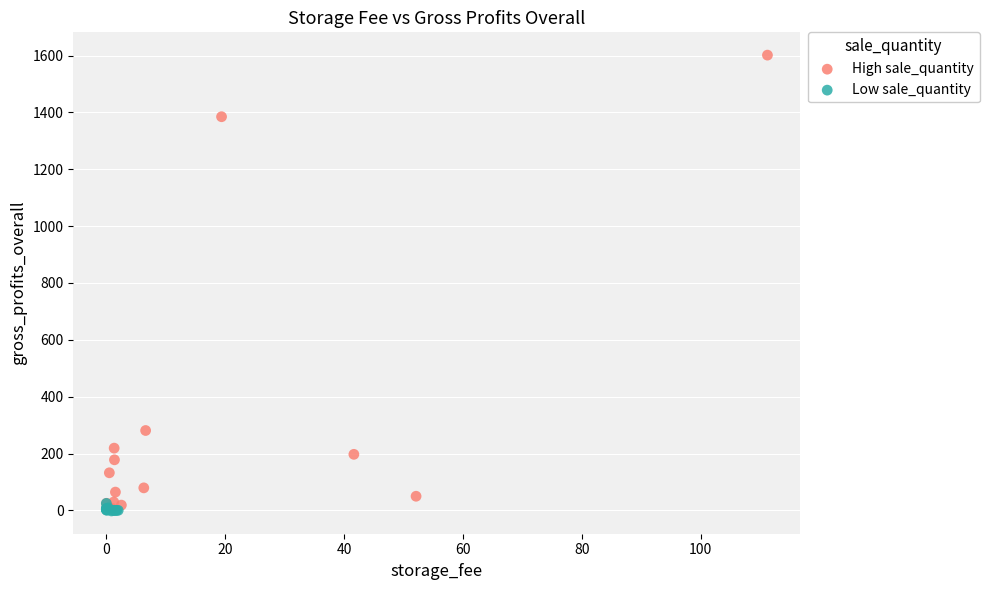

Which series contains the highest Y value?

High sale_quantity